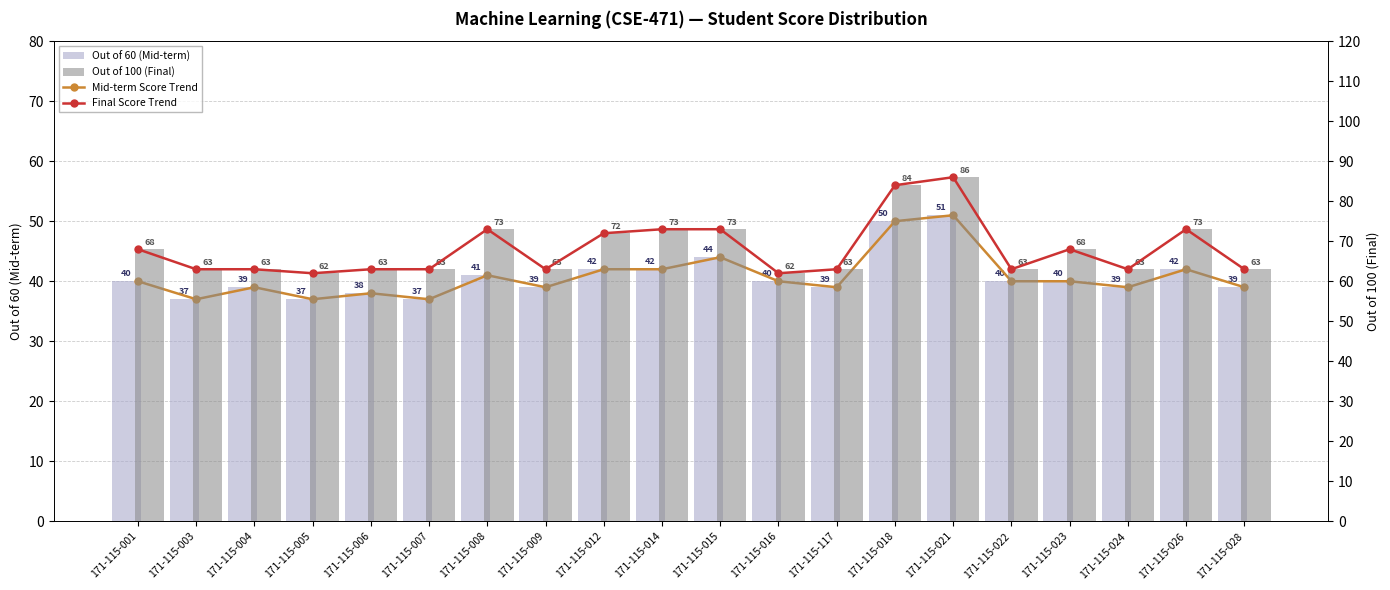

Reading left to right, transcribe all the data shown in this chart.

Mid-term Score Trend: 171-115-001=40	171-115-003=37	171-115-004=39	171-115-005=37	171-115-006=38	171-115-007=37	171-115-008=41	171-115-009=39	171-115-012=42	171-115-014=42	171-115-015=44	171-115-016=40	171-115-117=39	171-115-018=50	171-115-021=51	171-115-022=40	171-115-023=40	171-115-024=39	171-115-026=42	171-115-028=39
Out of 60 (Mid-term): 171-115-001=40	171-115-003=37	171-115-004=39	171-115-005=37	171-115-006=38	171-115-007=37	171-115-008=41	171-115-009=39	171-115-012=42	171-115-014=42	171-115-015=44	171-115-016=40	171-115-117=39	171-115-018=50	171-115-021=51	171-115-022=40	171-115-023=40	171-115-024=39	171-115-026=42	171-115-028=39
Final Score Trend: 171-115-001=68	171-115-003=63	171-115-004=63	171-115-005=62	171-115-006=63	171-115-007=63	171-115-008=73	171-115-009=63	171-115-012=72	171-115-014=73	171-115-015=73	171-115-016=62	171-115-117=63	171-115-018=84	171-115-021=86	171-115-022=63	171-115-023=68	171-115-024=63	171-115-026=73	171-115-028=63
Out of 100 (Final): 171-115-001=68	171-115-003=63	171-115-004=63	171-115-005=62	171-115-006=63	171-115-007=63	171-115-008=73	171-115-009=63	171-115-012=72	171-115-014=73	171-115-015=73	171-115-016=62	171-115-117=63	171-115-018=84	171-115-021=86	171-115-022=63	171-115-023=68	171-115-024=63	171-115-026=73	171-115-028=63